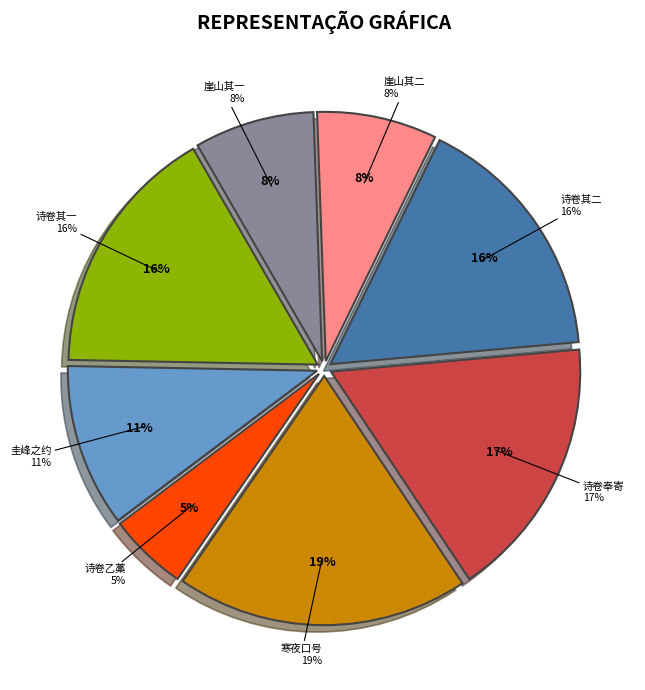

Does 与廷实同游圭峰别后奉寄且申后来崖山之约 account for over 50% of the chart?

No